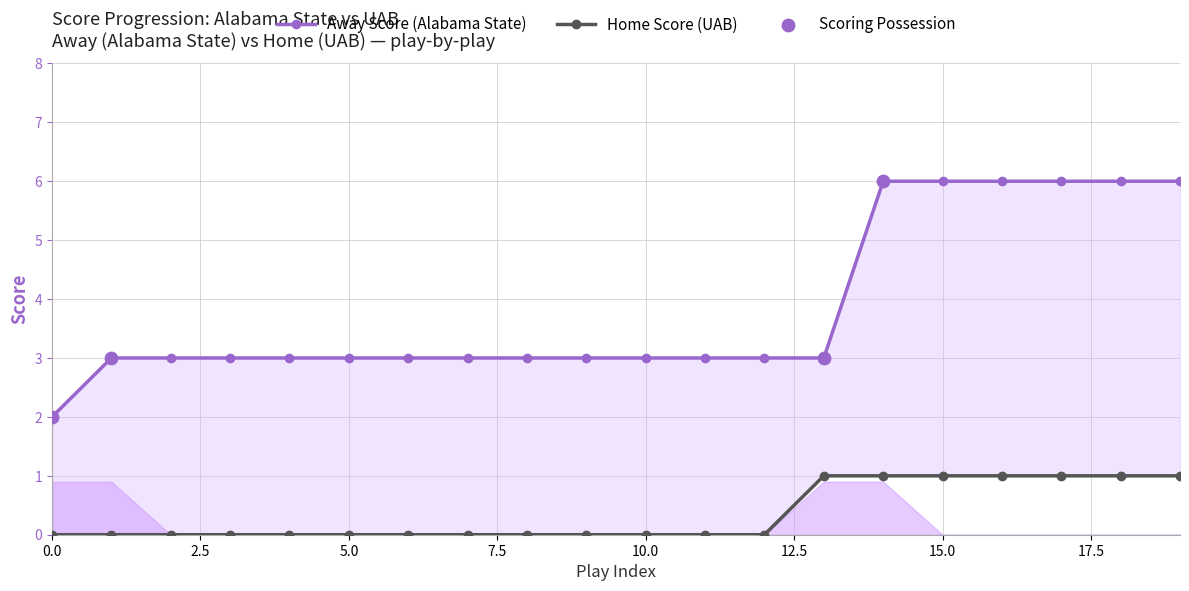

Which series has the largest total across all categories?

Away Score